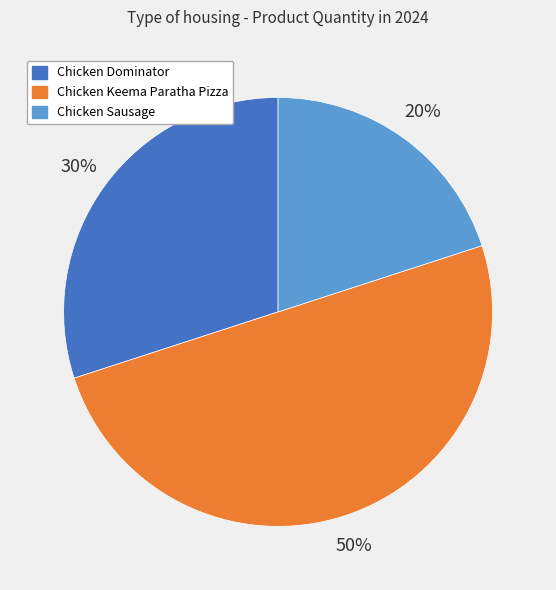

What is the largest slice in the pie chart?

Chicken Keema Paratha Pizza